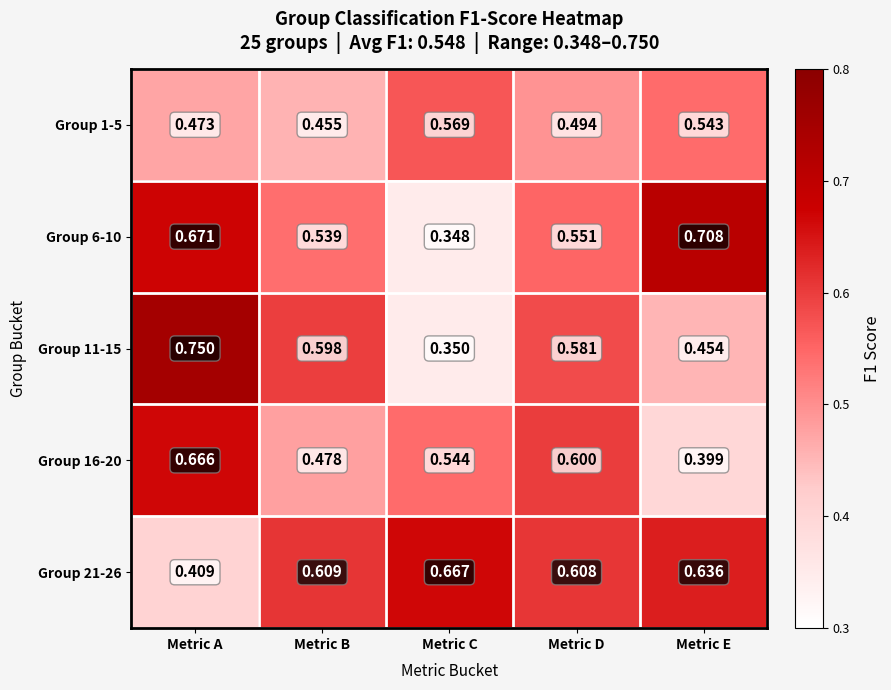

Which category has the highest value in the Group 21-26 series?

Metric C